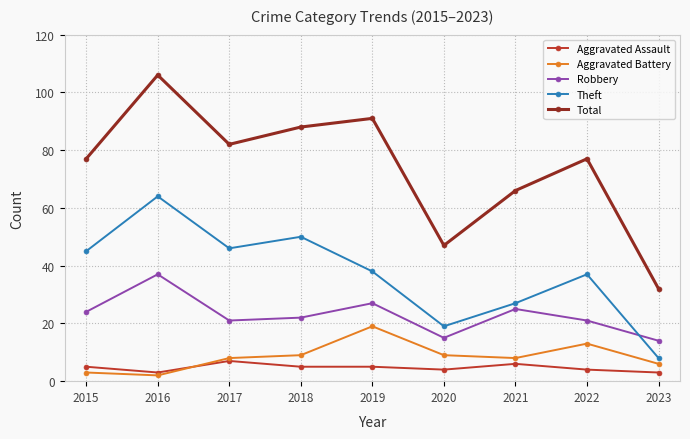

At which label is Total closest to 69?

2021